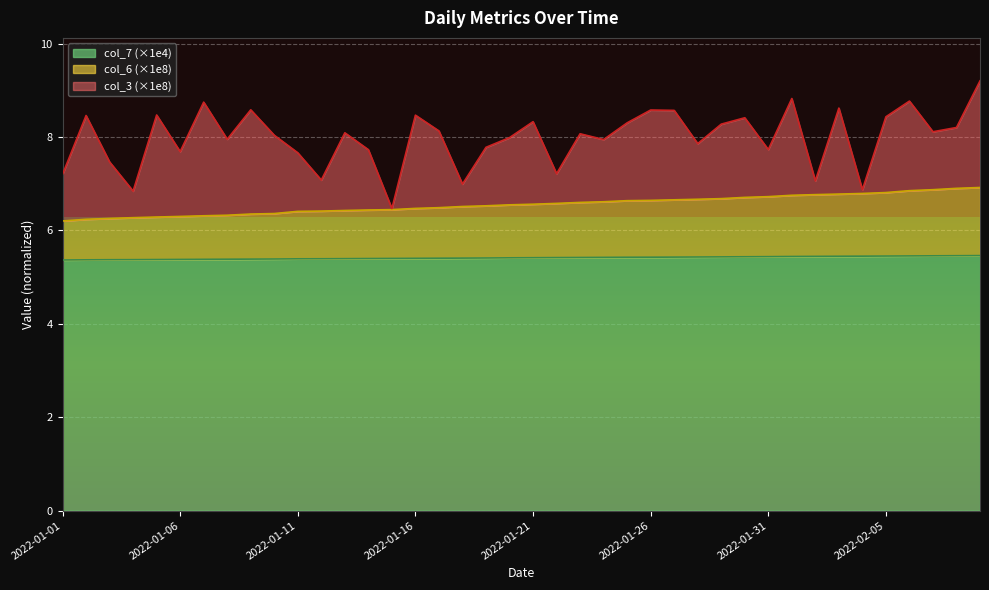

At how many categories does at least one series exceed 6?

40